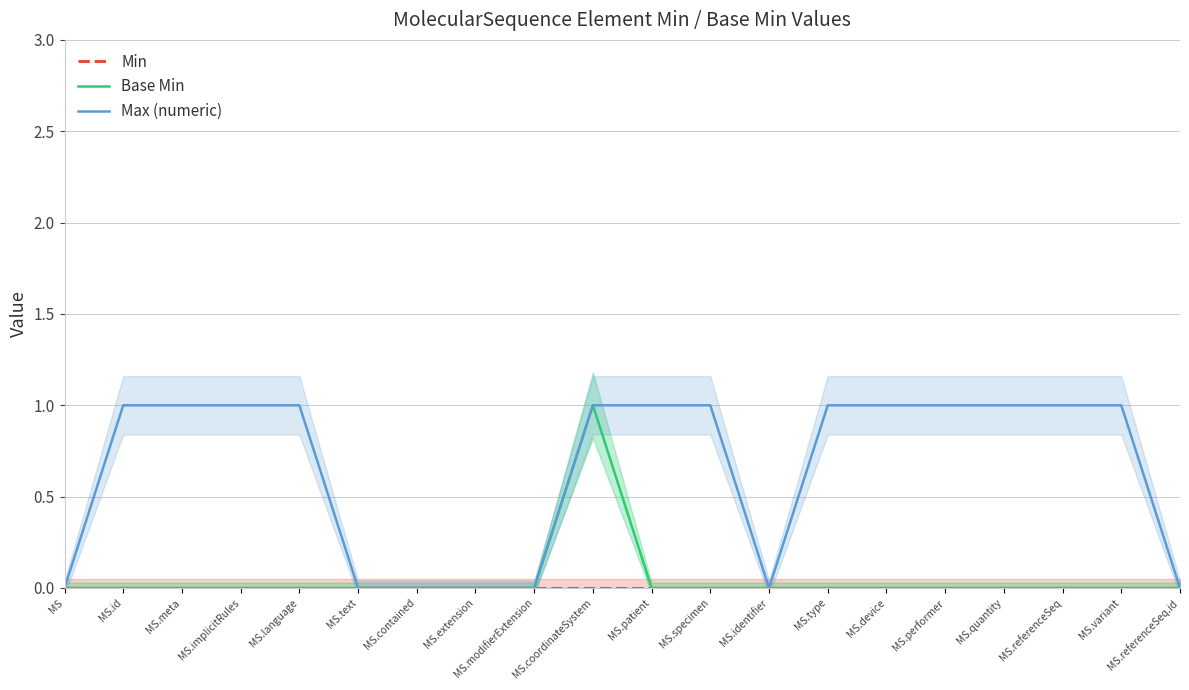

At how many categories does at least one series exceed 0?

13